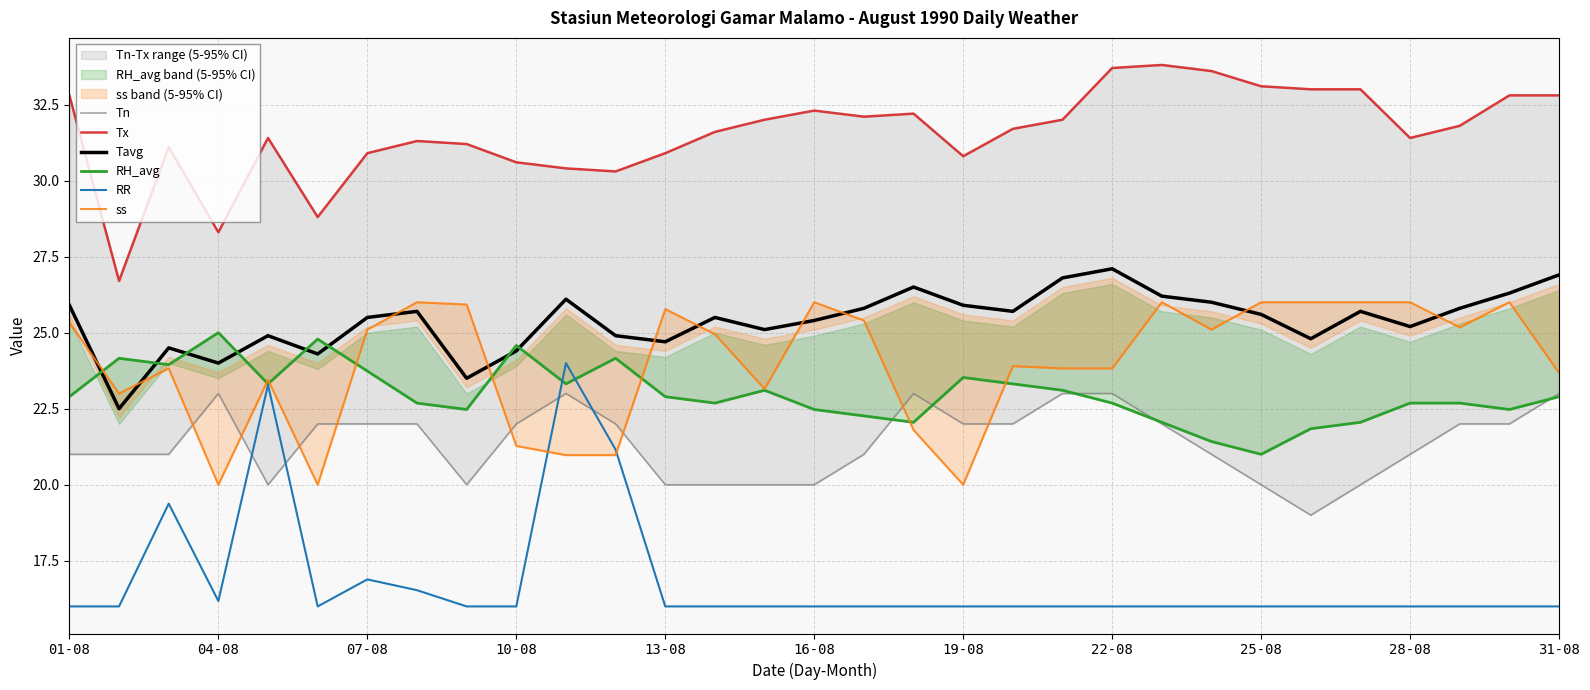

What is the sum of all Tn values?

663.0